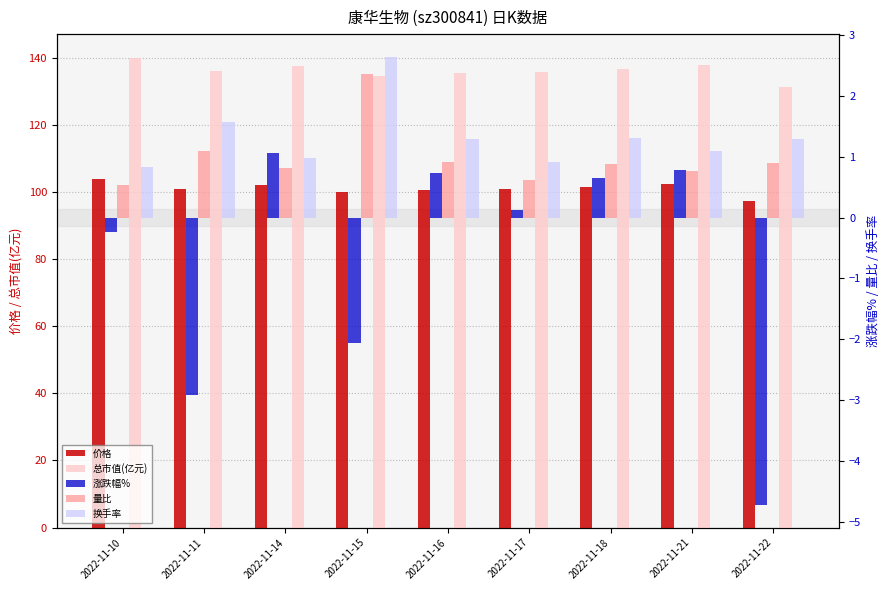

How many categories are shown in the chart?

9